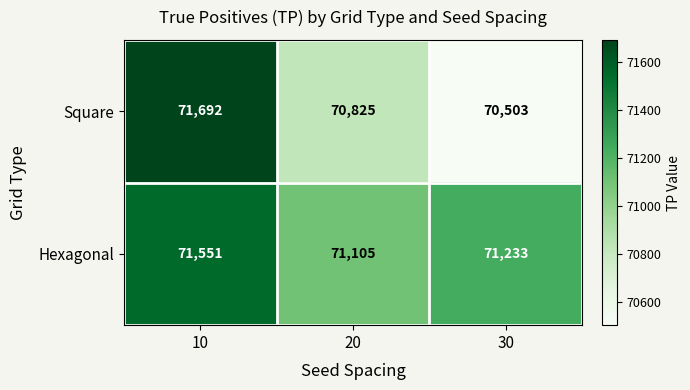

What is the difference between the maximum and minimum values in the Square series?

1189